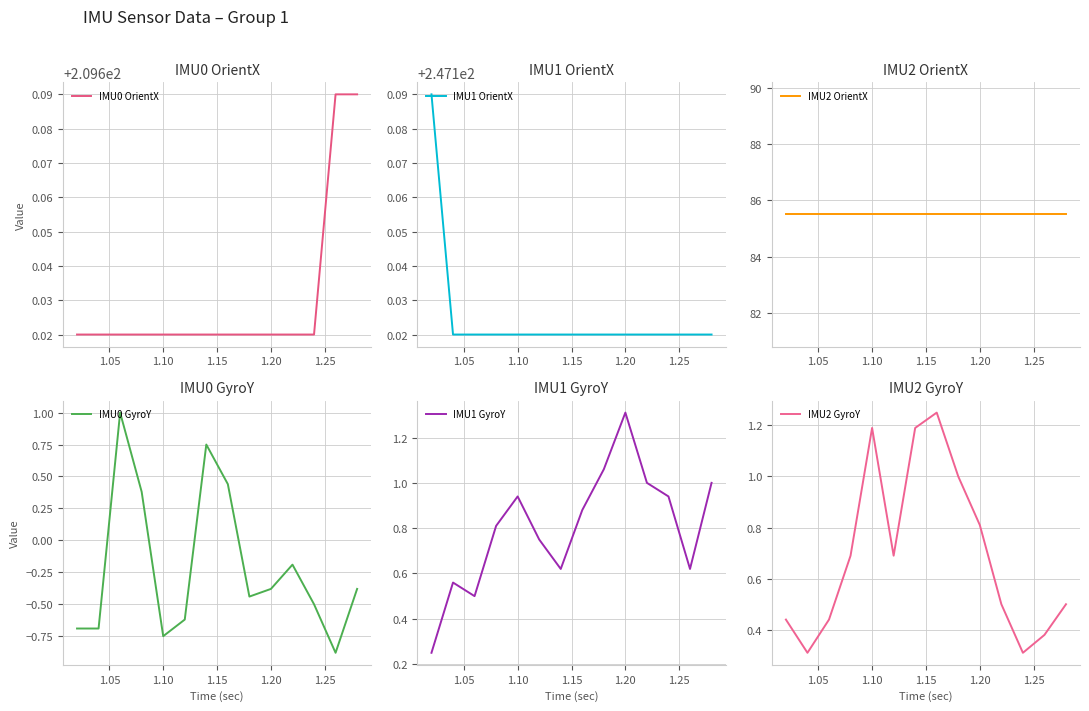

What is the maximum value for IMU0 GyroY?

1.0